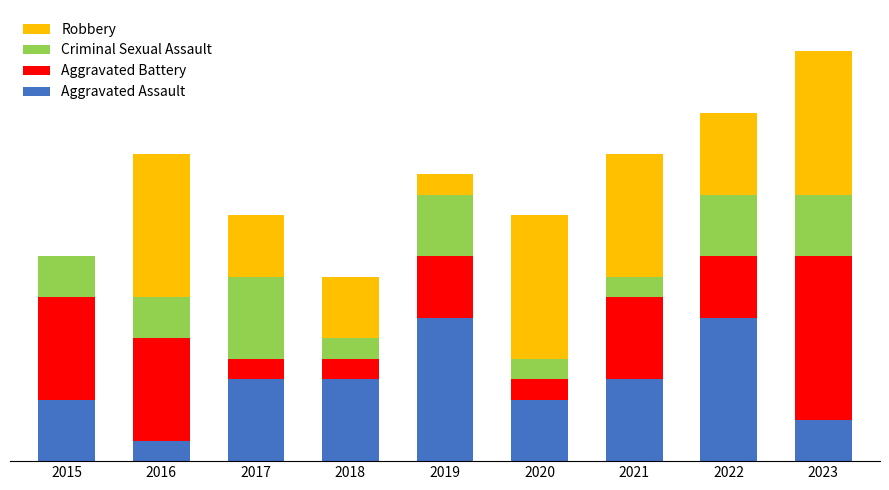

What are all the series names shown in the legend?

Robbery, Criminal Sexual Assault, Aggravated Battery, Aggravated Assault